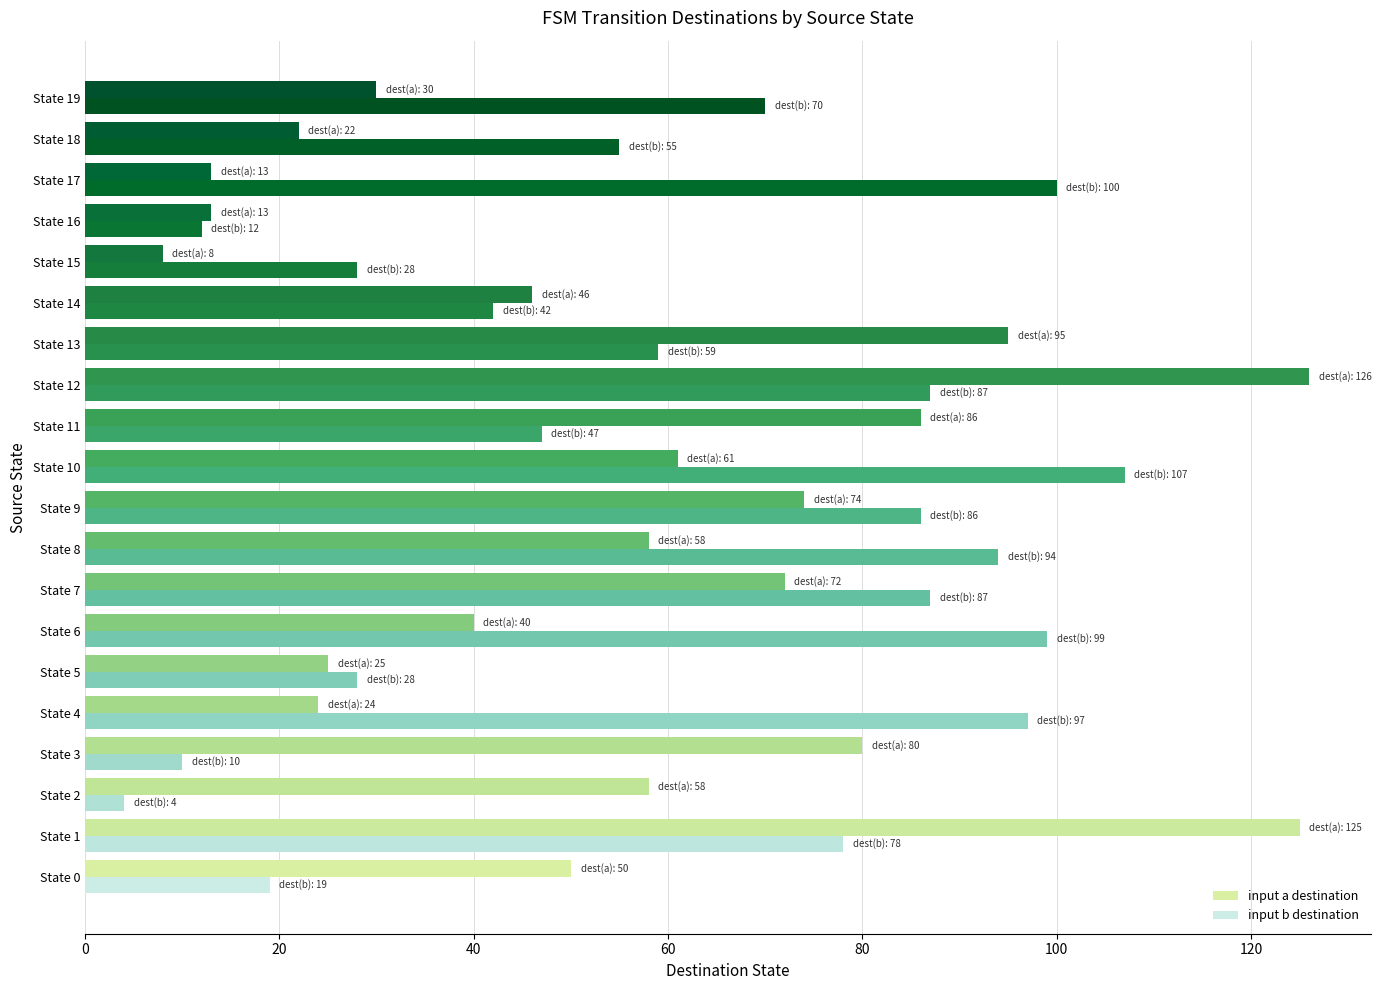

At State 1, list the series in order from largest to smallest.

input a destination, input b destination